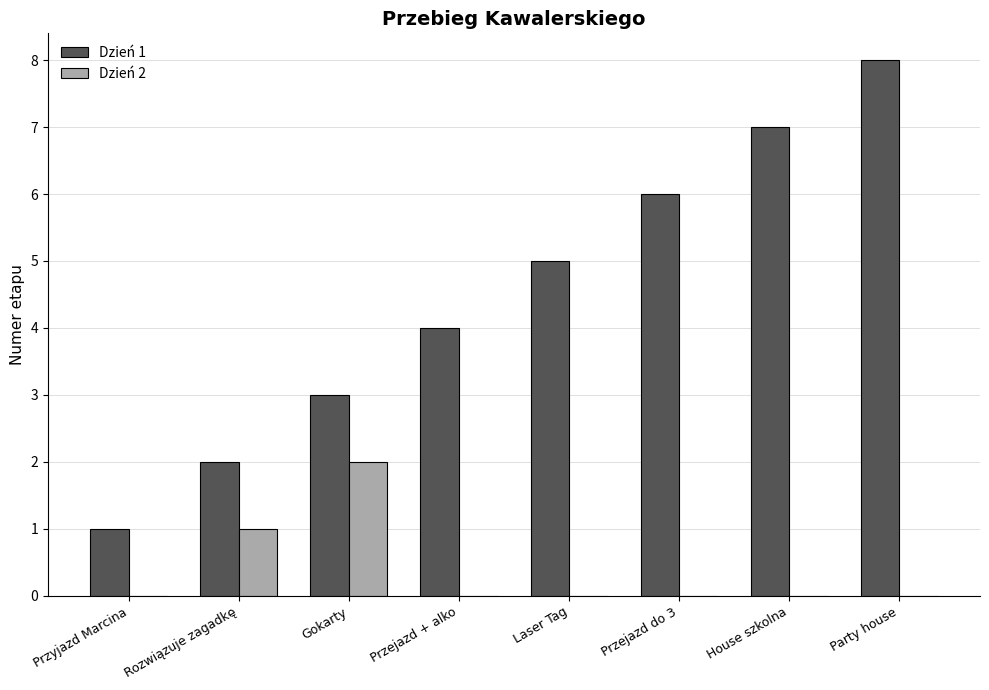

How many groups of bars are there?

8